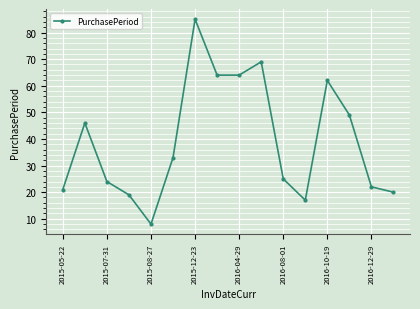

True or false: there are more than 0 points higher than both neighbors.

True